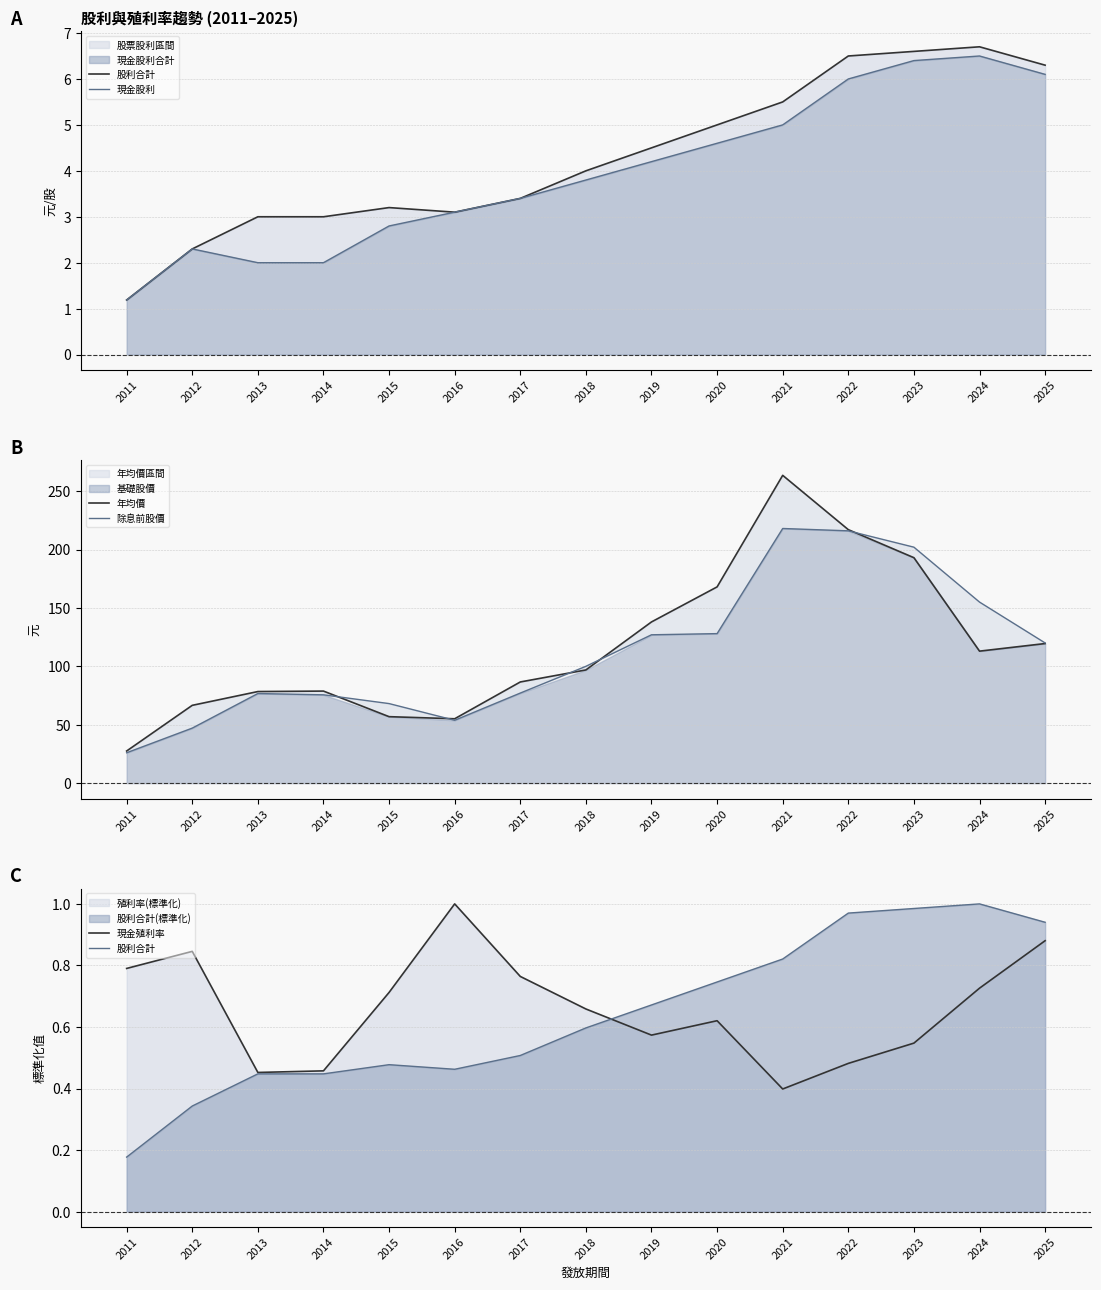

How many values in the 年均價 series exceed 96?

8